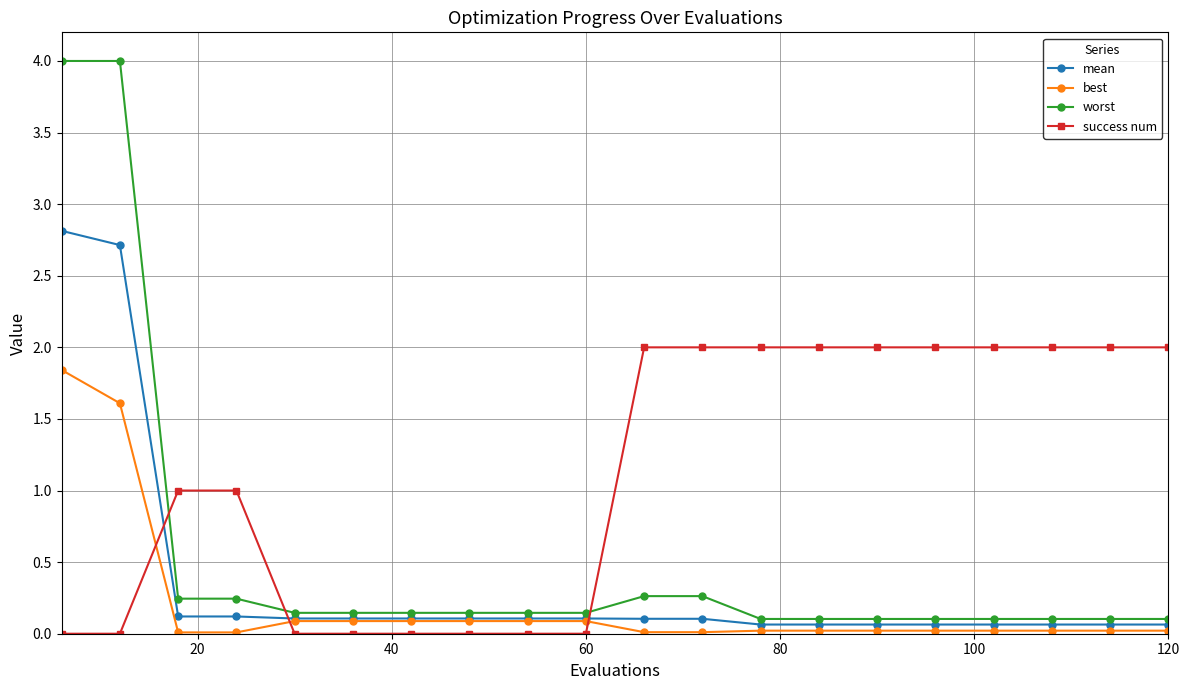

Is this an area chart (filled region under the line)?

No